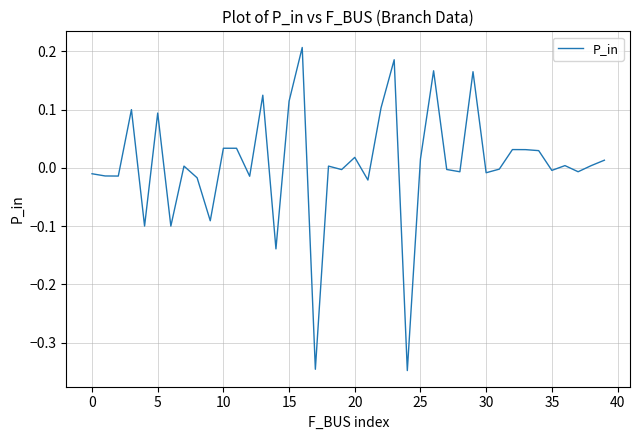

What is the difference between the maximum and minimum values?

0.6